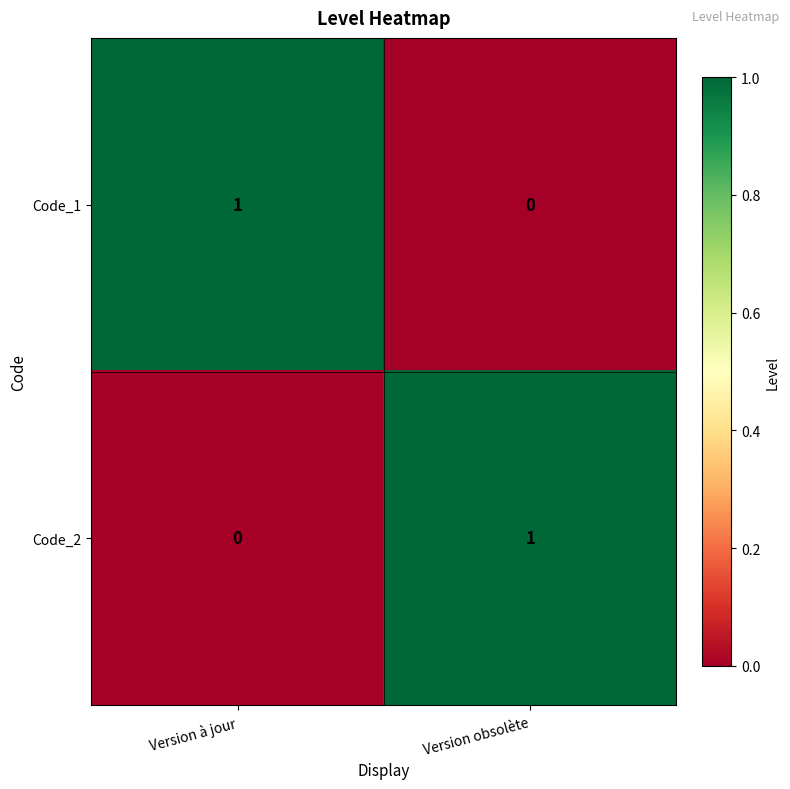

Rank the series at Version obsolète from highest to lowest value.

Code_2, Code_1